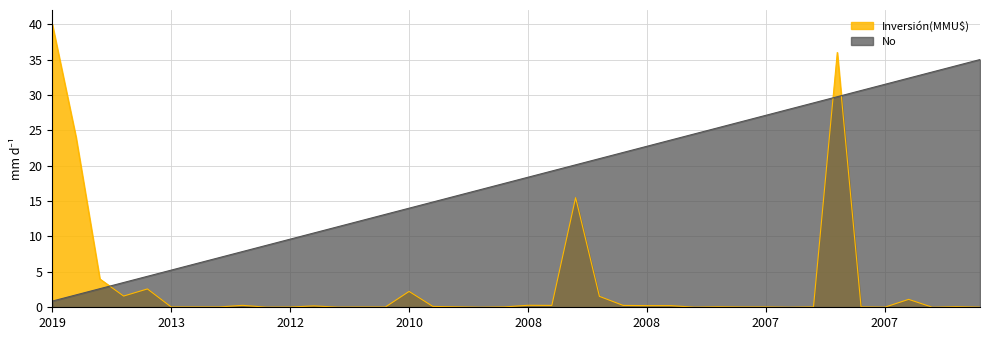

Between 13/01/2012 and 13/12/2012, which is larger?

13/12/2012